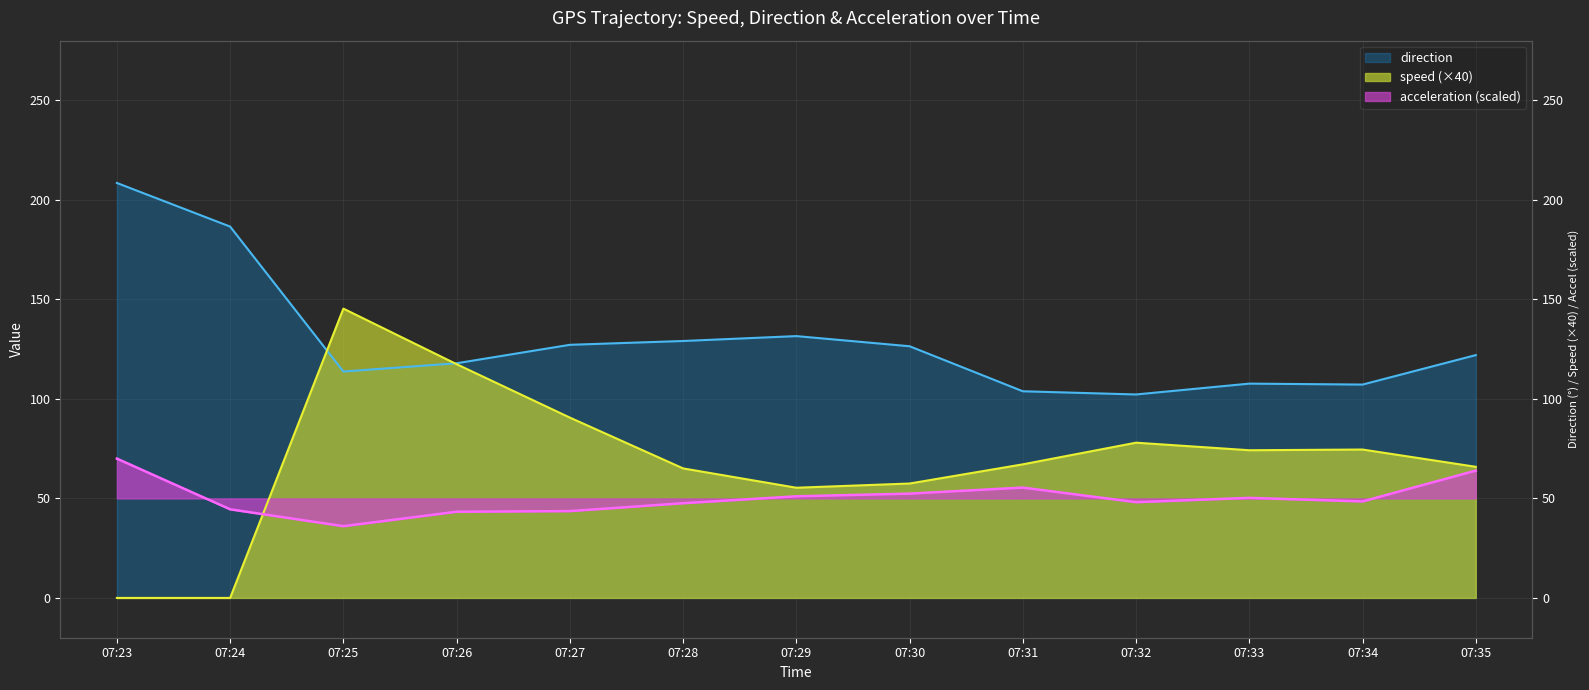

In direction, how many points are higher than both neighbors (excluding endpoints)?

2